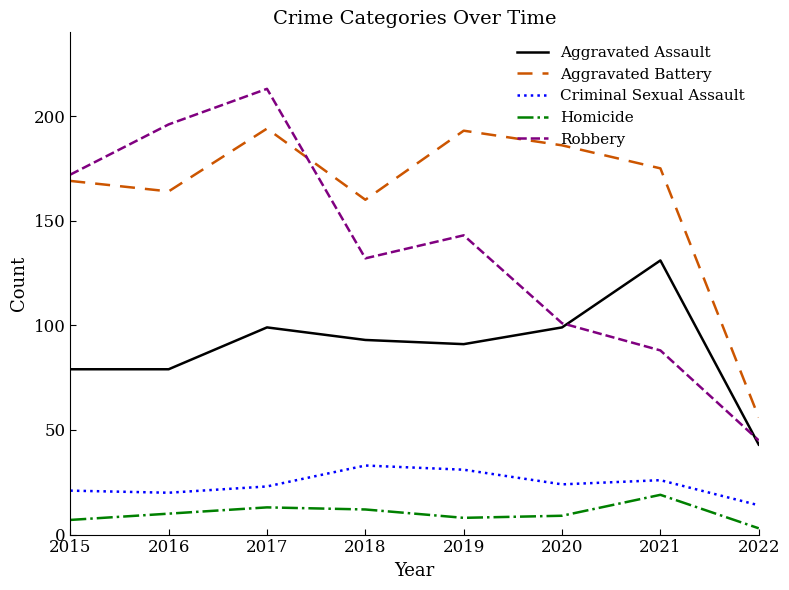

Which label corresponds to the smallest value in the chart?

2022